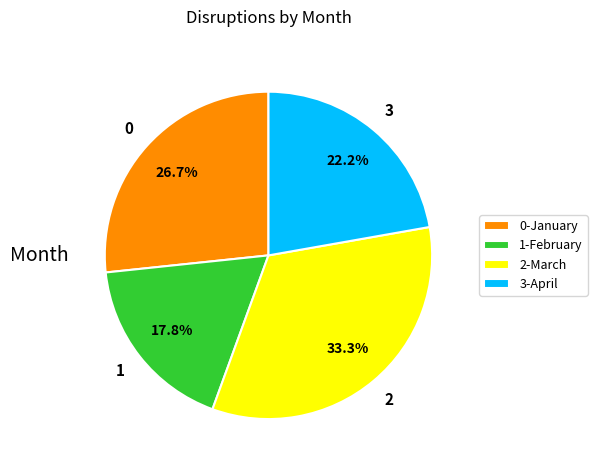

Is there a majority slice in this chart?

No